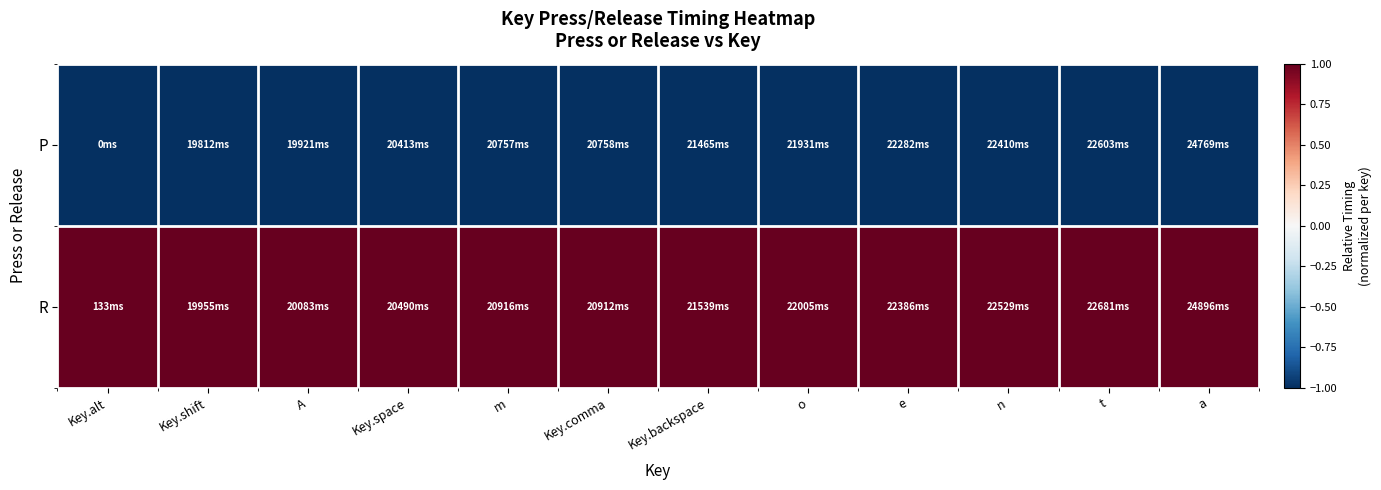

Reading right to left, list all the values displayed in this chart.

P: a=-1	t=-1	n=-1	e=-1	o=-1	Key.backspace=-1	Key.comma=-1	m=-1	Key.space=-1	A=-1	Key.shift=-1	Key.alt=-1
R: a=1	t=1	n=1	e=1	o=1	Key.backspace=1	Key.comma=1	m=1	Key.space=1	A=1	Key.shift=1	Key.alt=1